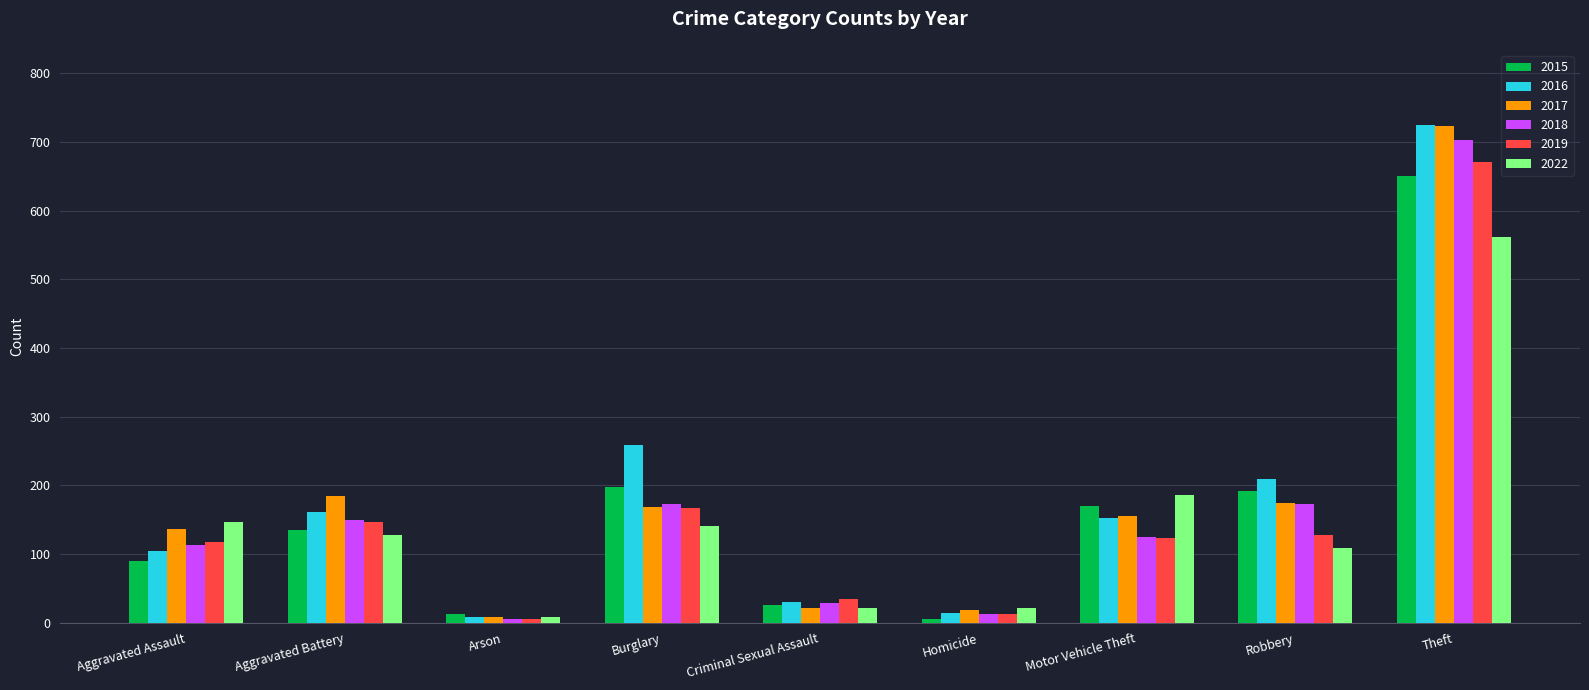

What is the maximum value shown in the chart?

725